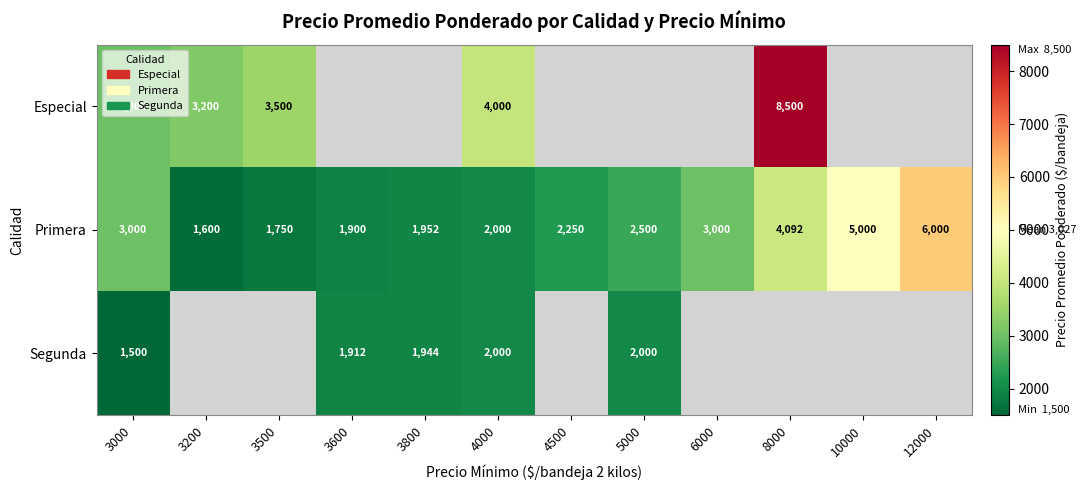

True or false: Primera has a value of 1077 at 3600.

False